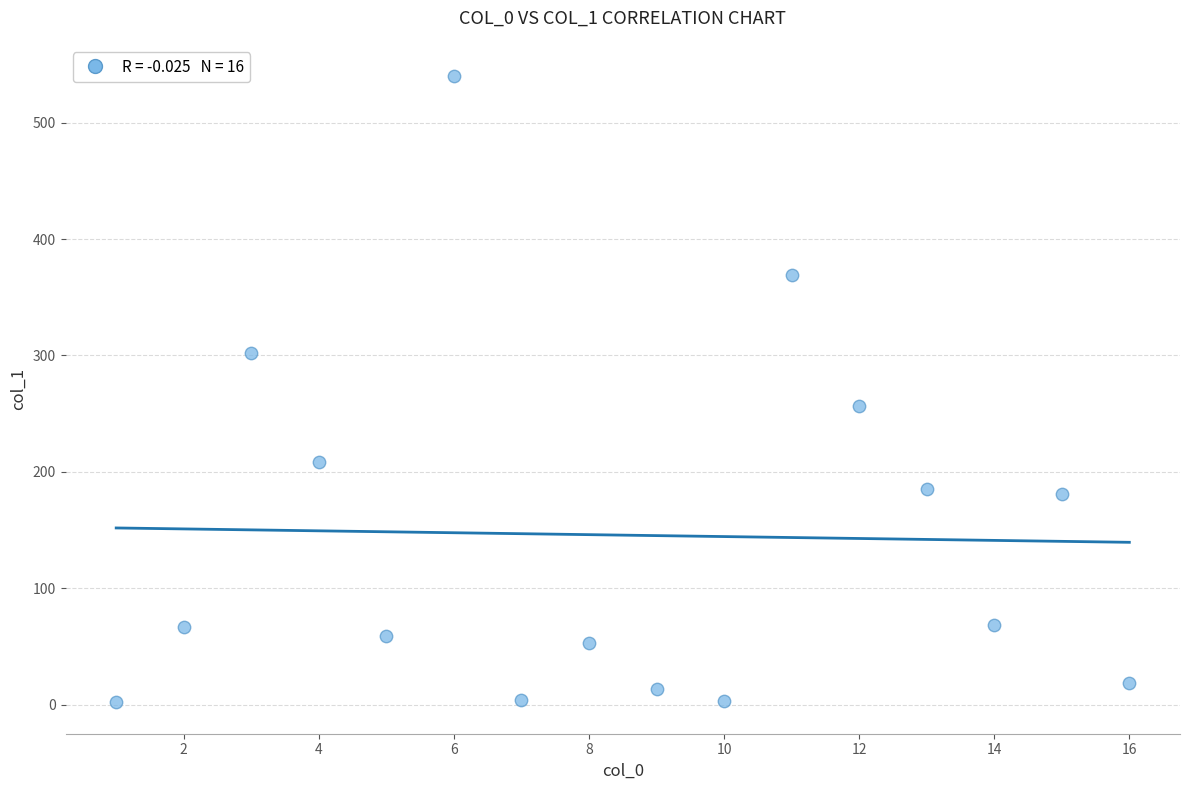

What Y value in the scatter plot is closest to 270?

256.8